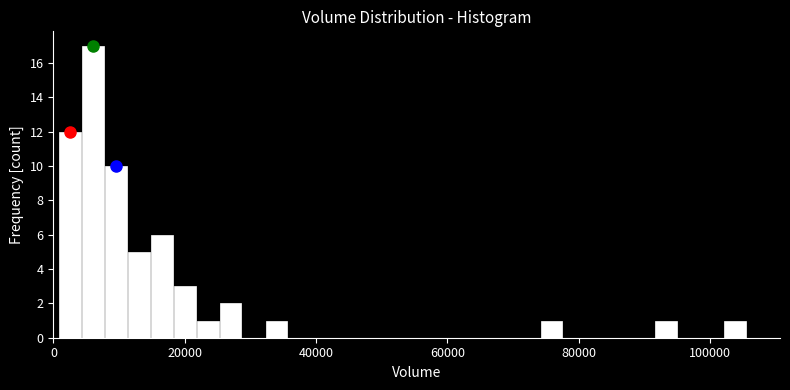

Around what value on the x-axis is the tallest bar? Give the approximate position of its centre, as read against the axis.

6000